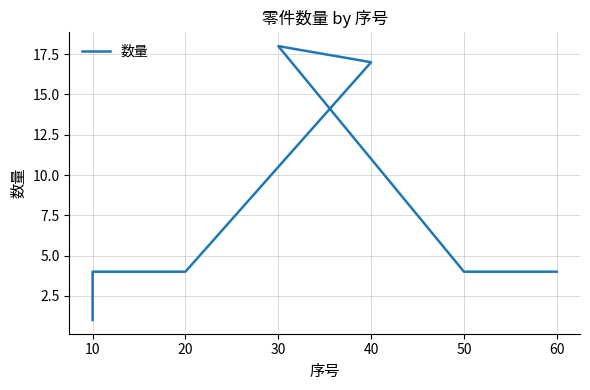

How many lines are shown in the chart?

1